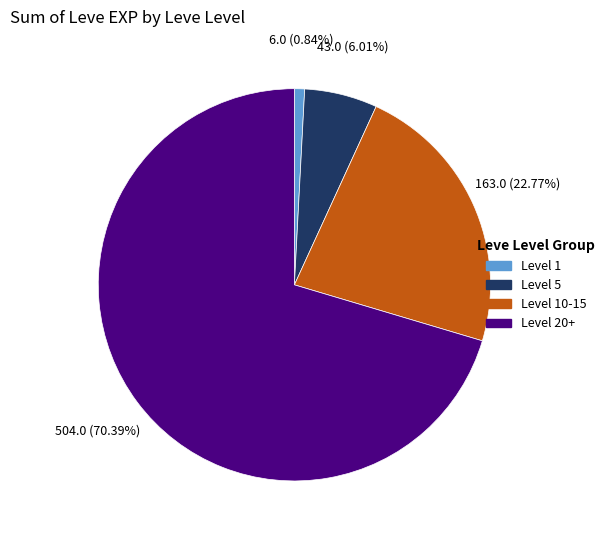

Does any single category account for the majority?

Yes